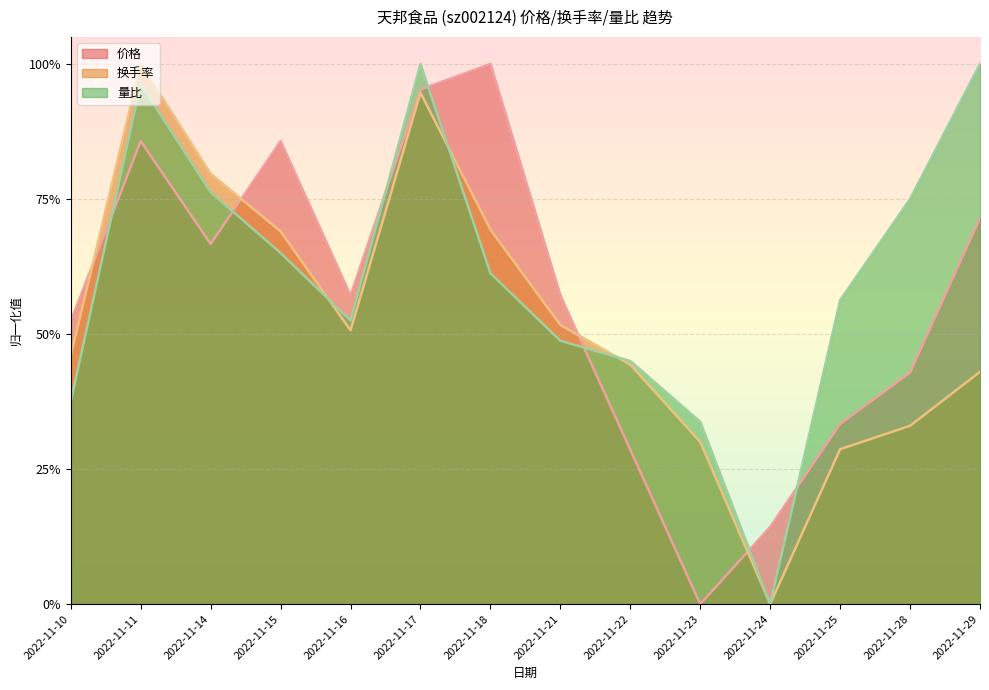

What are all the series names shown in the legend?

价格, 换手率, 量比